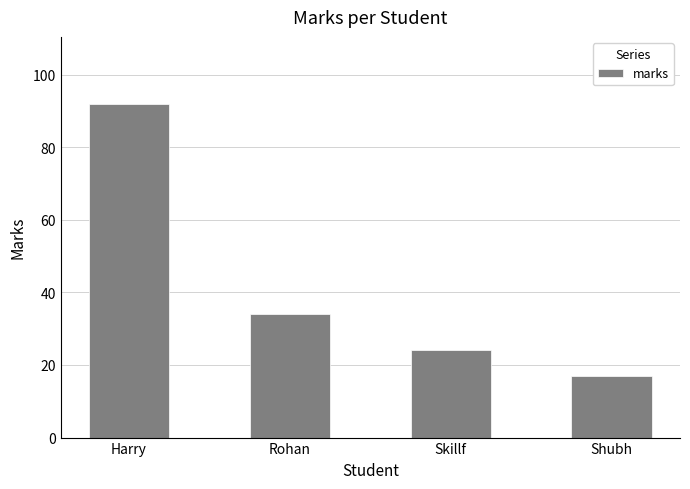

Between Harry and Shubh, which is larger?

Harry